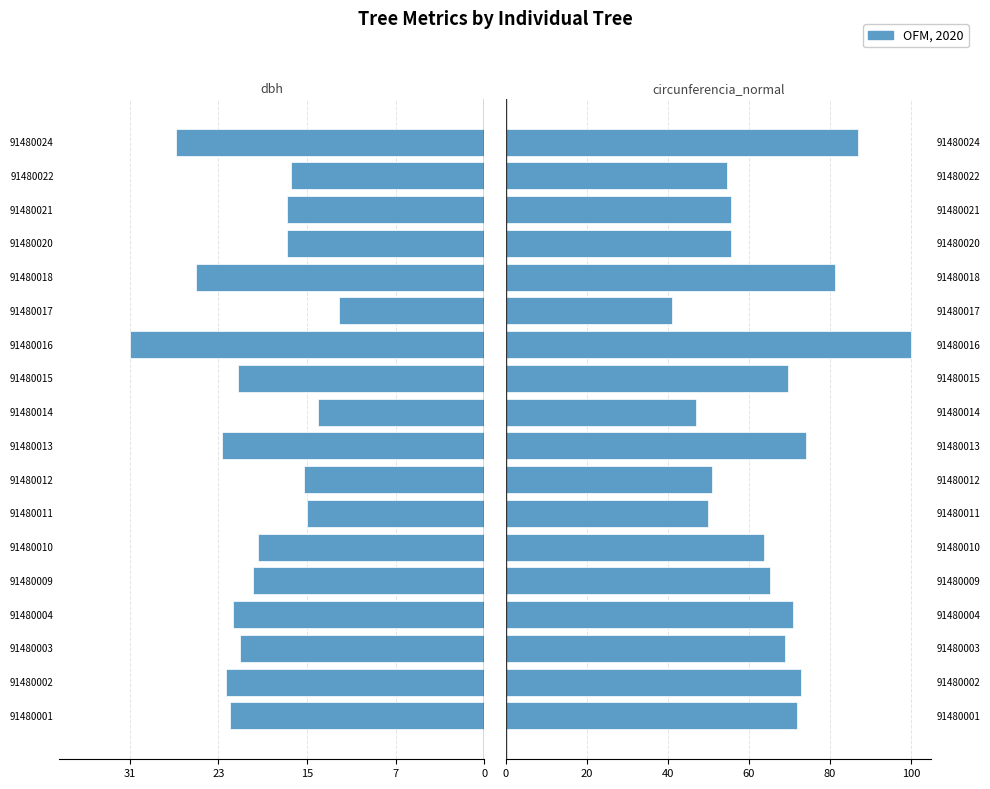

What is the spread (max minus min) of values at 15?

90.8